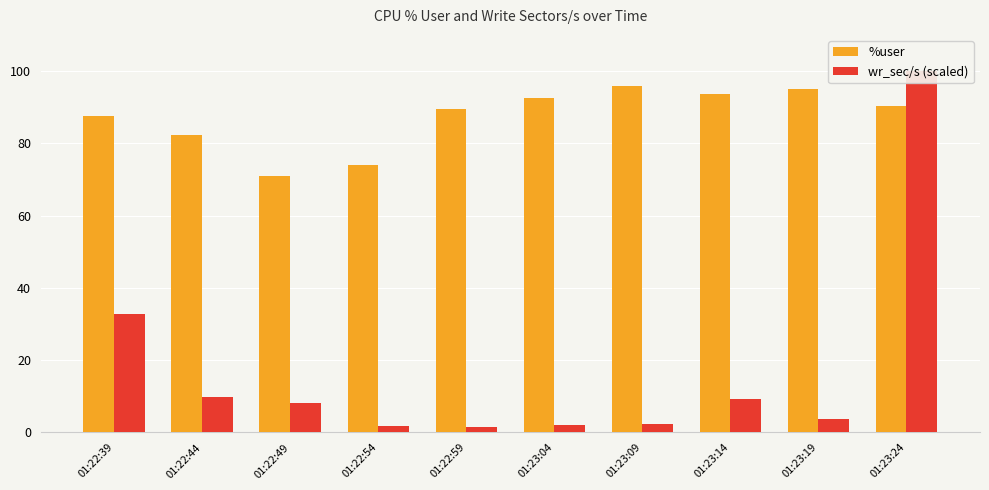

The value of %user at 01:22:39 is 87.4. True or false?

True